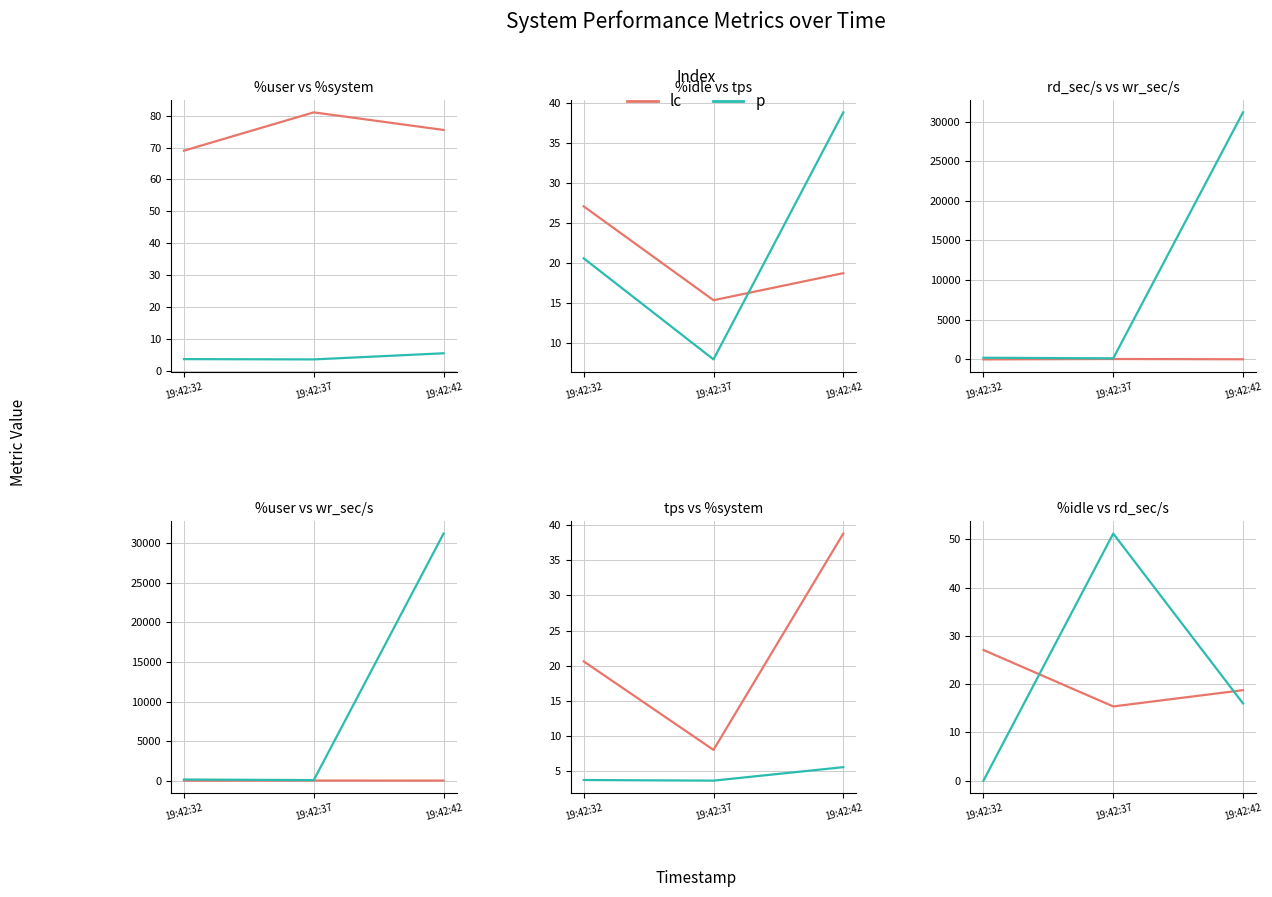

Does the chart display data point markers on the line(s)?

No